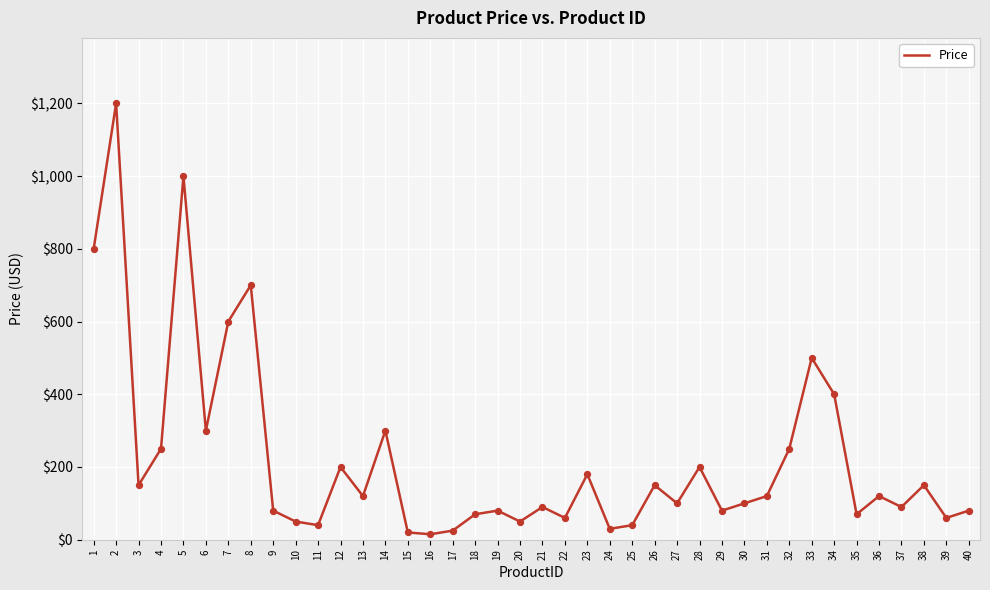

What is the ratio of the value at 18 to the value at 20?

1.4